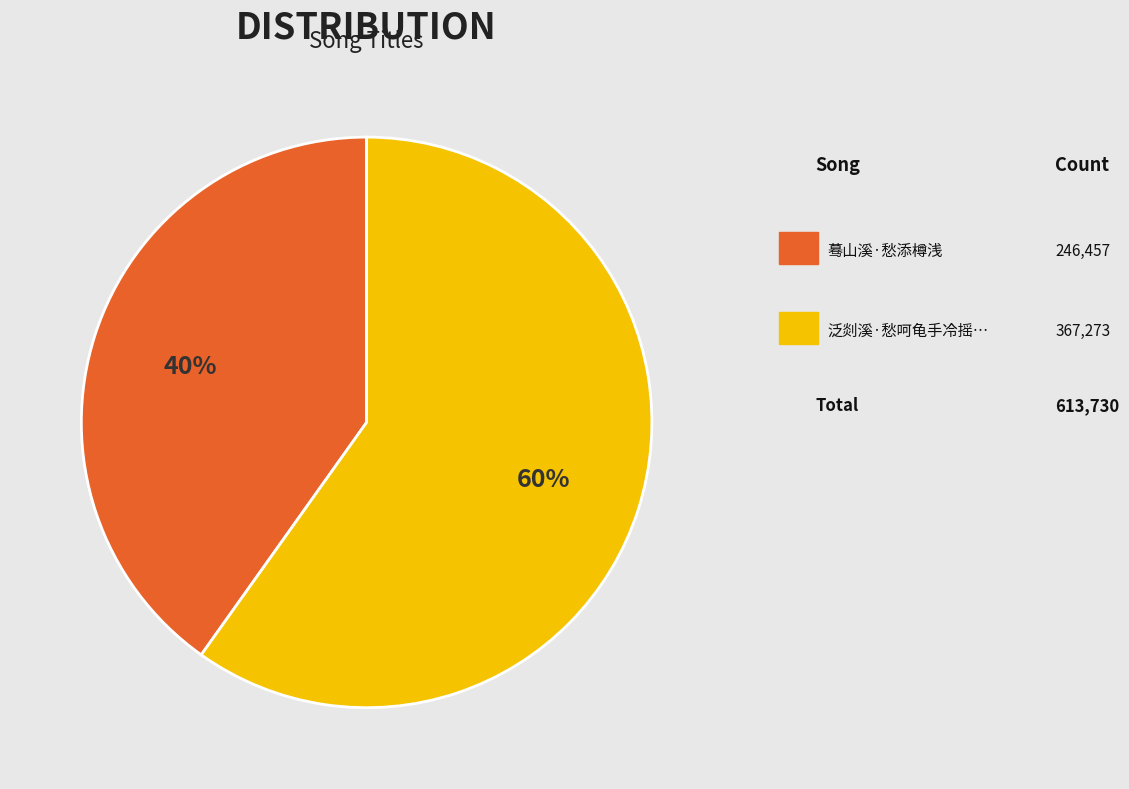

Count the number of slices in the pie.

2